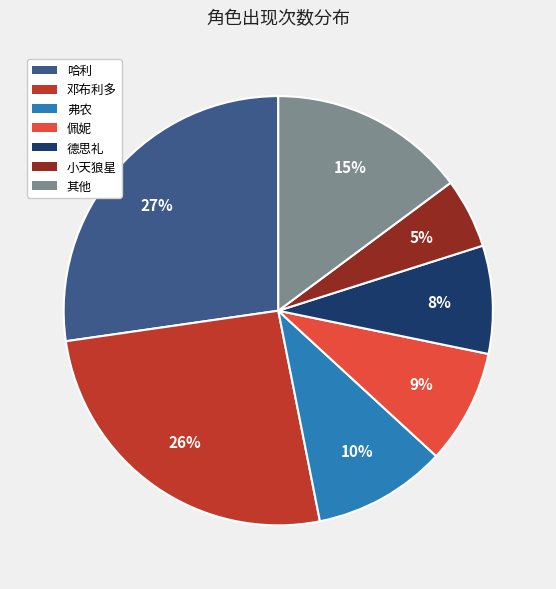

Is there any slice that represents more than half of the pie?

No